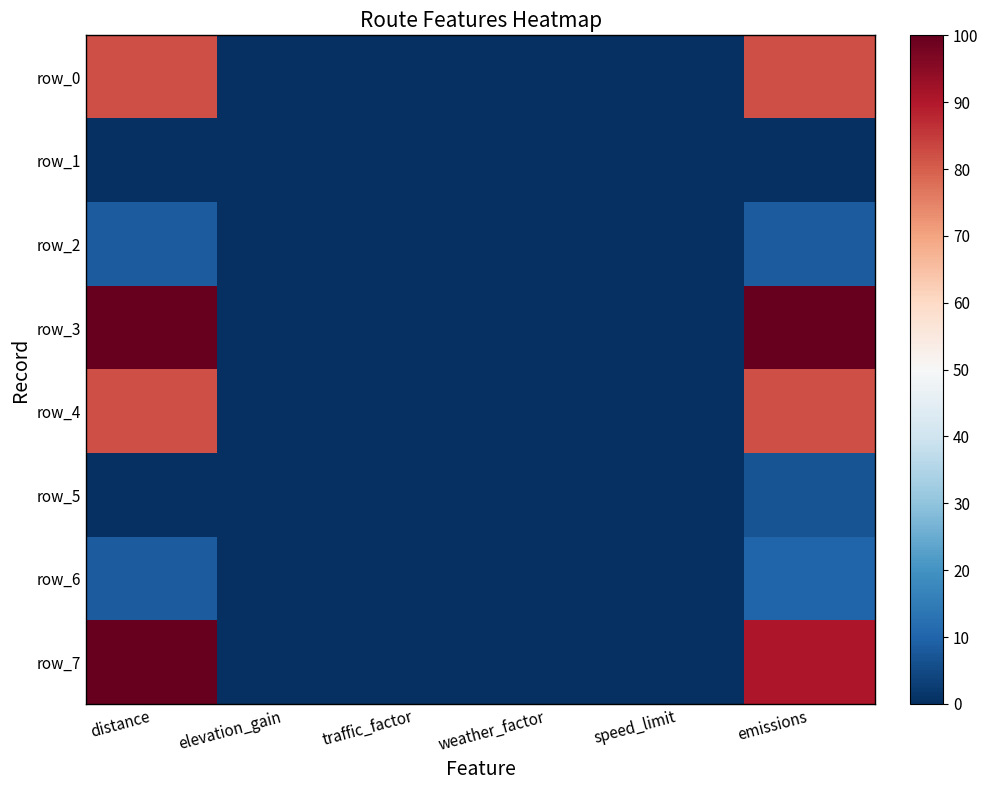

Which category has the lowest value across all series?

elevation_gain